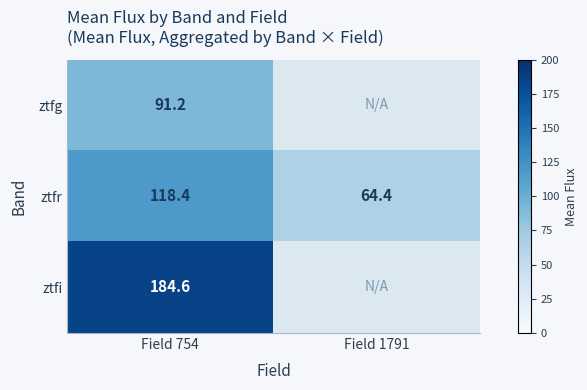

What is the maximum value shown in the chart?

184.6